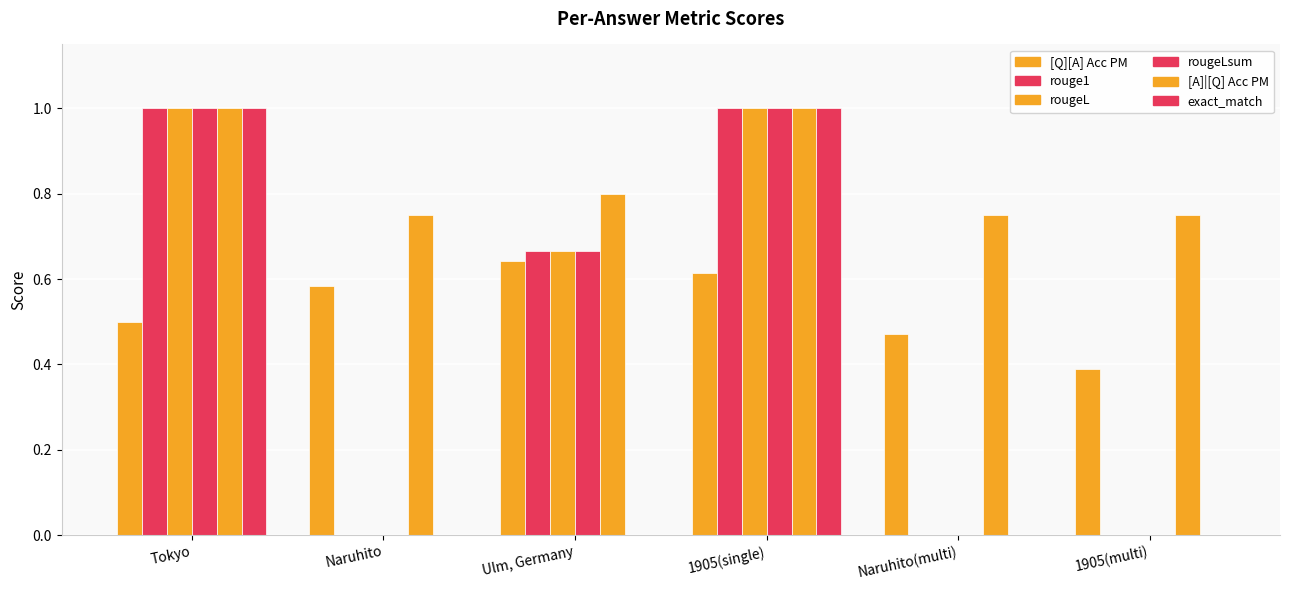

Count the number of data series in this chart.

6